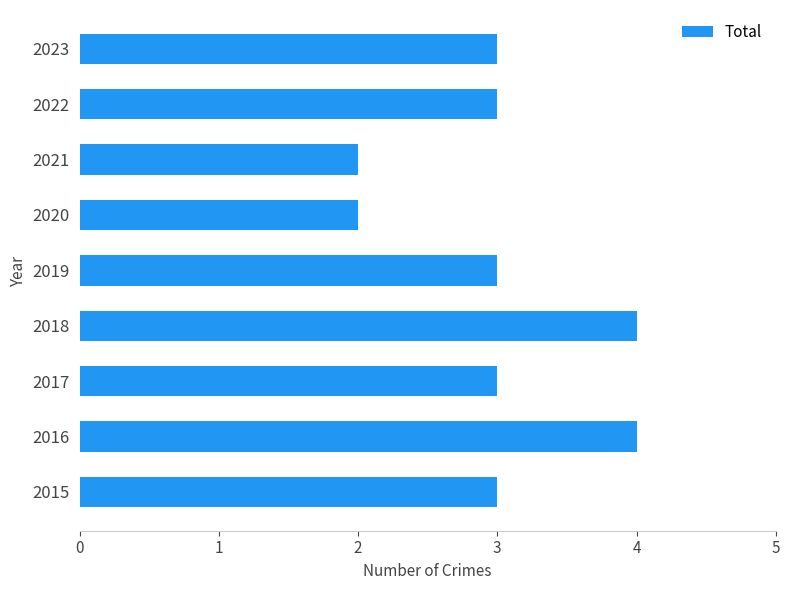

What is the greatest value displayed?

4